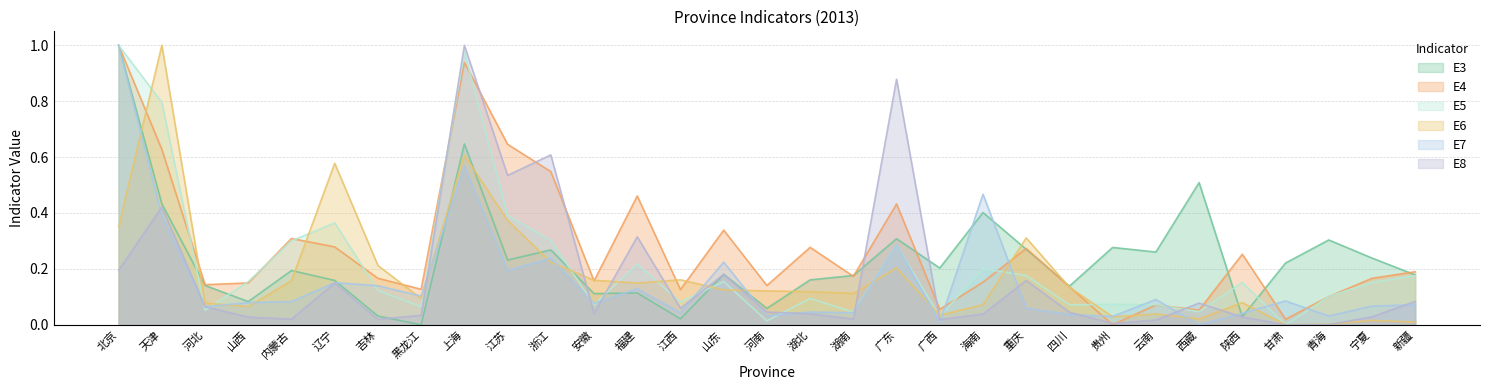

How many data points in E3 are above 0?

30